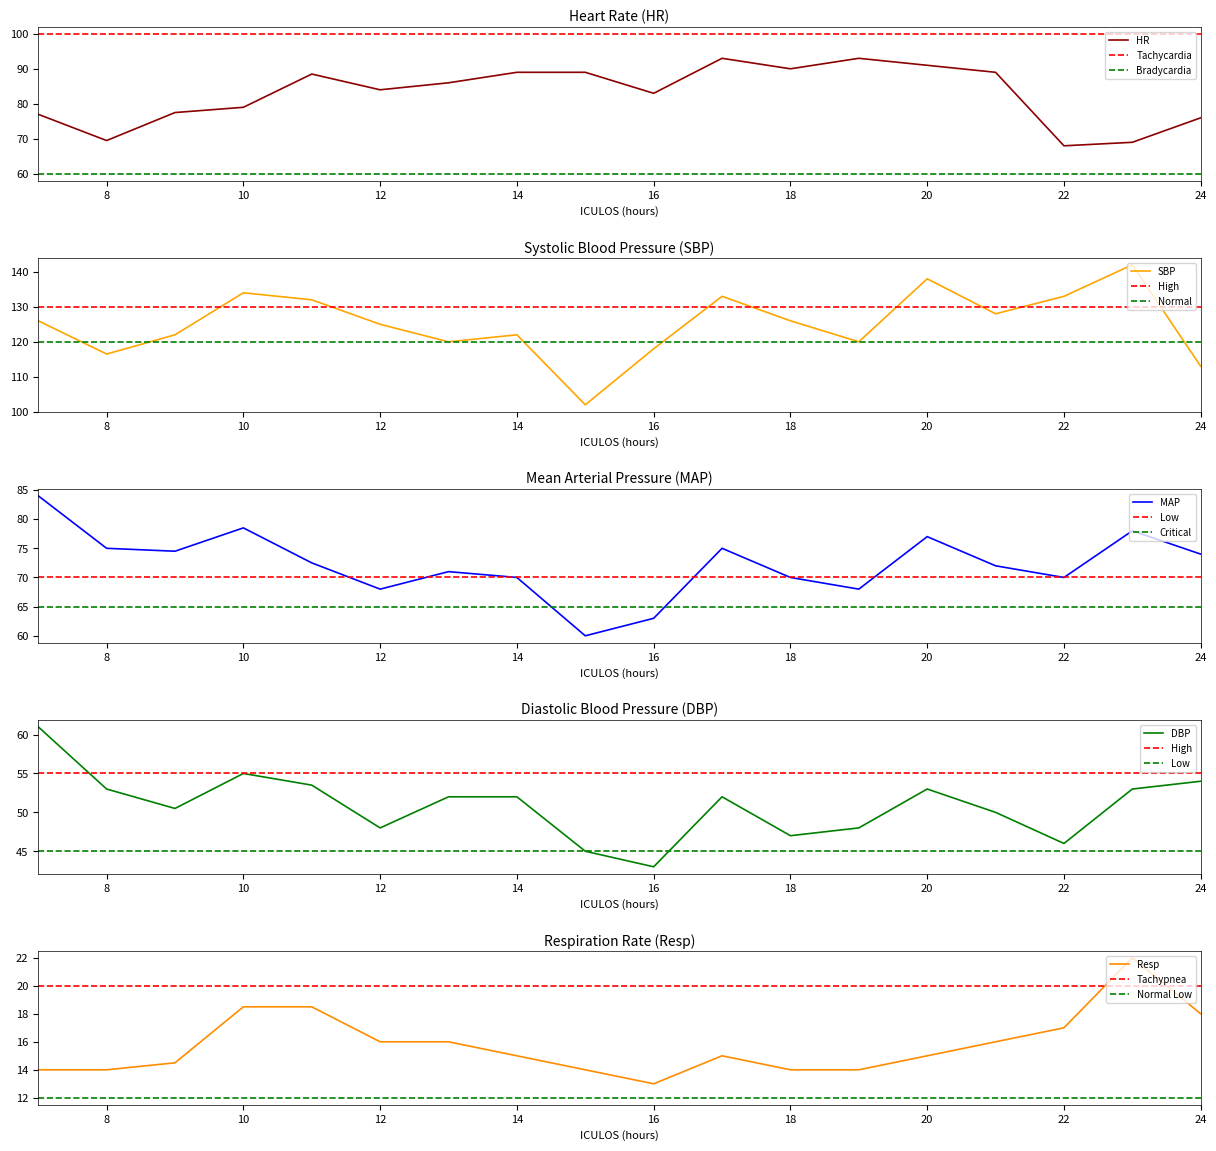

After their last crossing, which series has the higher values: MAP or HR?

HR